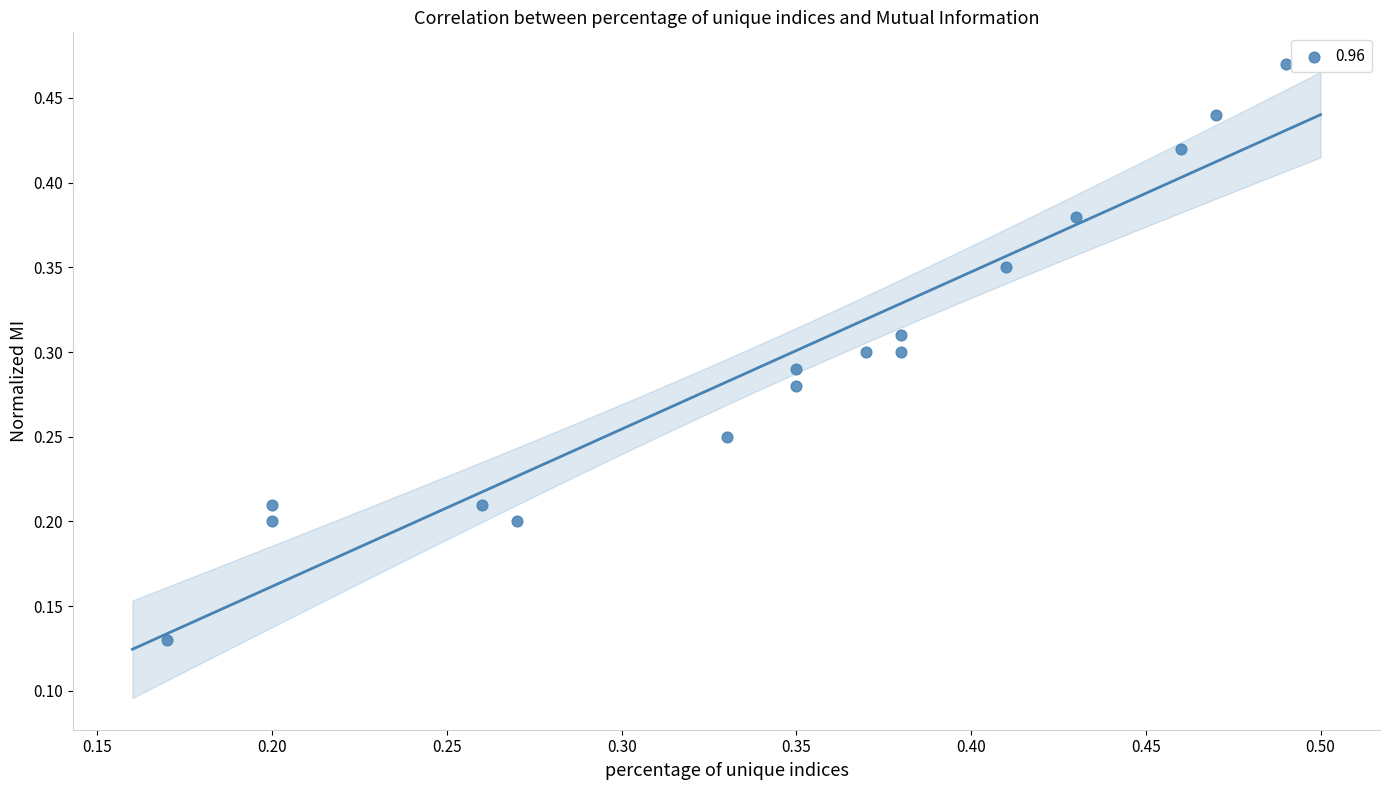

Count the number of points in this scatter plot.

16